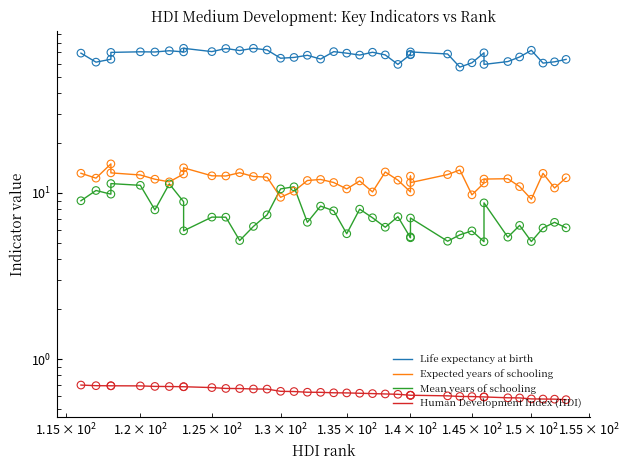

What are all the series names shown in the legend?

Life expectancy at birth, Expected years of schooling, Mean years of schooling, Human Development Index (HDI)